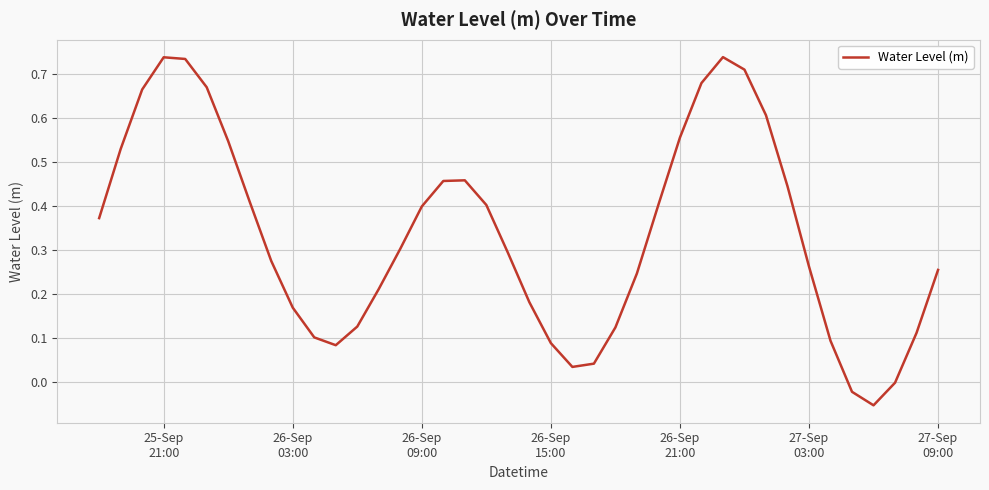

What is the difference between the maximum and minimum values?

0.8